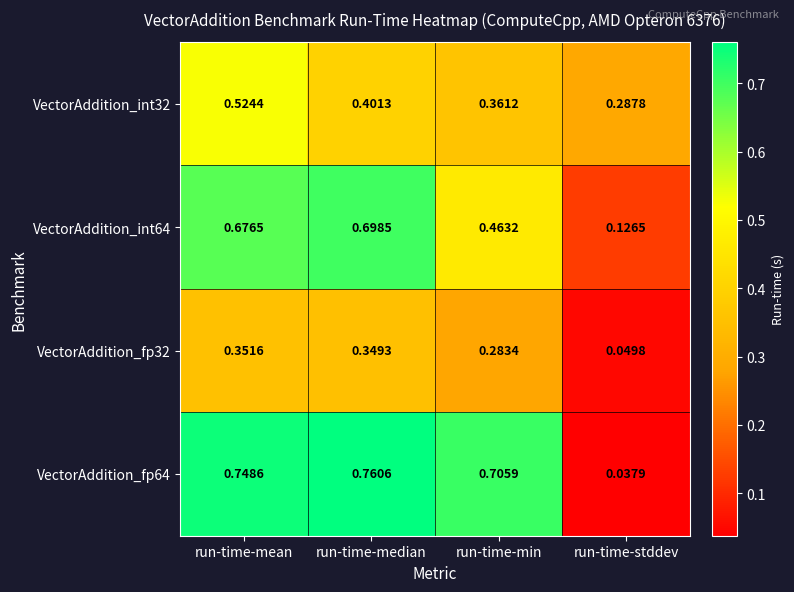

Which category has the lowest value in the VectorAddition_fp64 series?

run-time-stddev